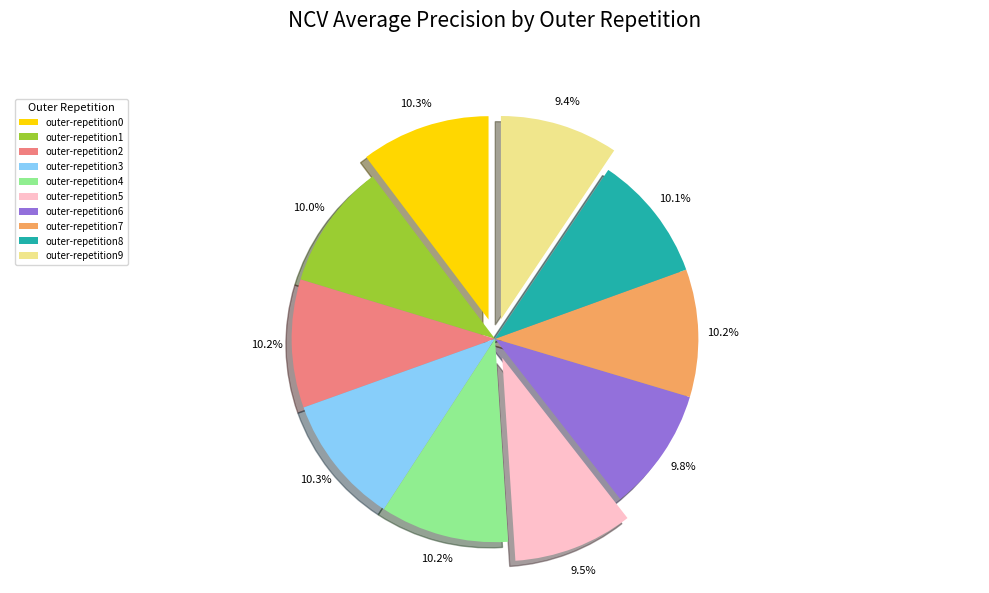

Is outer-repetition5 the majority of the pie?

No